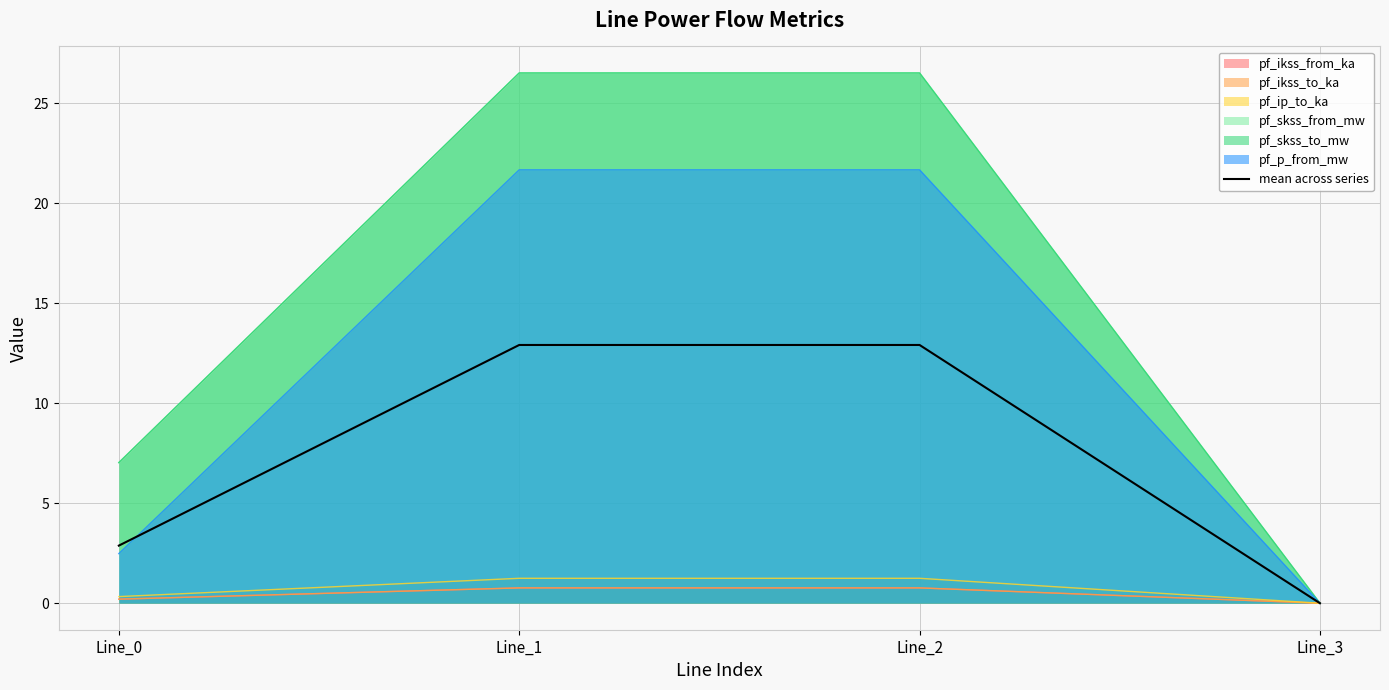

At which category does the chart reach its peak across all series?

Line_1